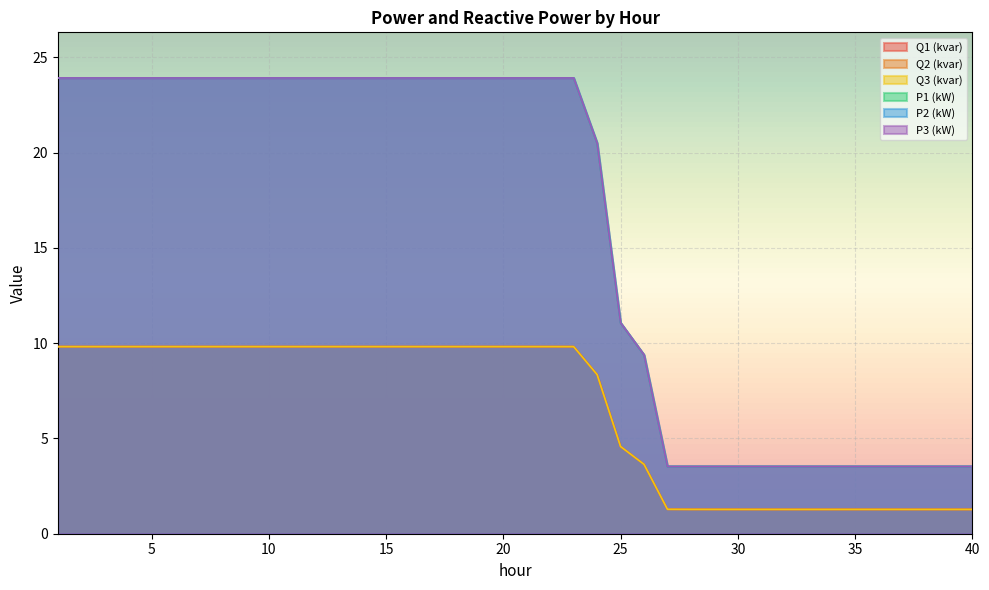

How many lines are shown in the chart?

6